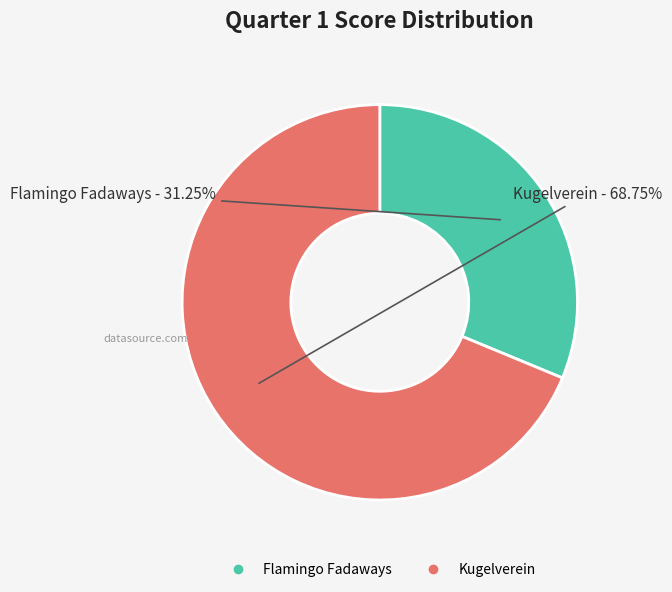

Is there any slice that represents more than half of the pie?

Yes